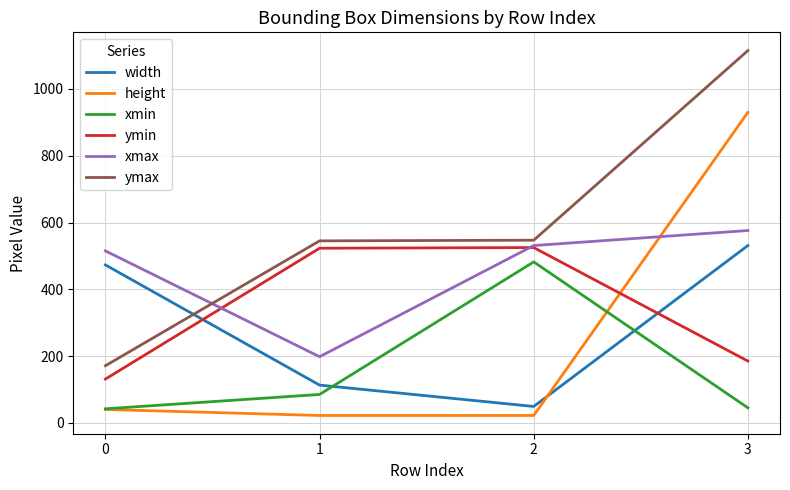

Between 2 and 3, which series saw the biggest shift?

height